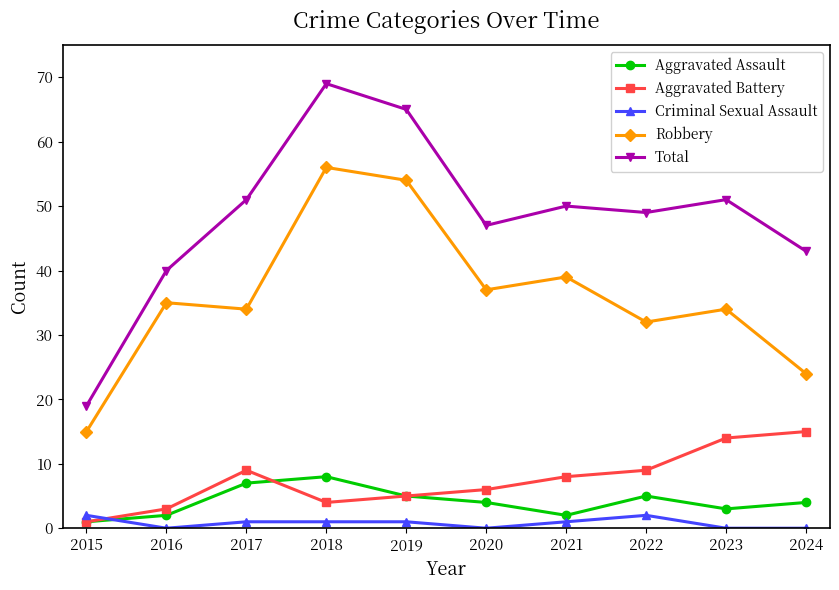

Is it true that Criminal Sexual Assault equals 2 at 2015?

True